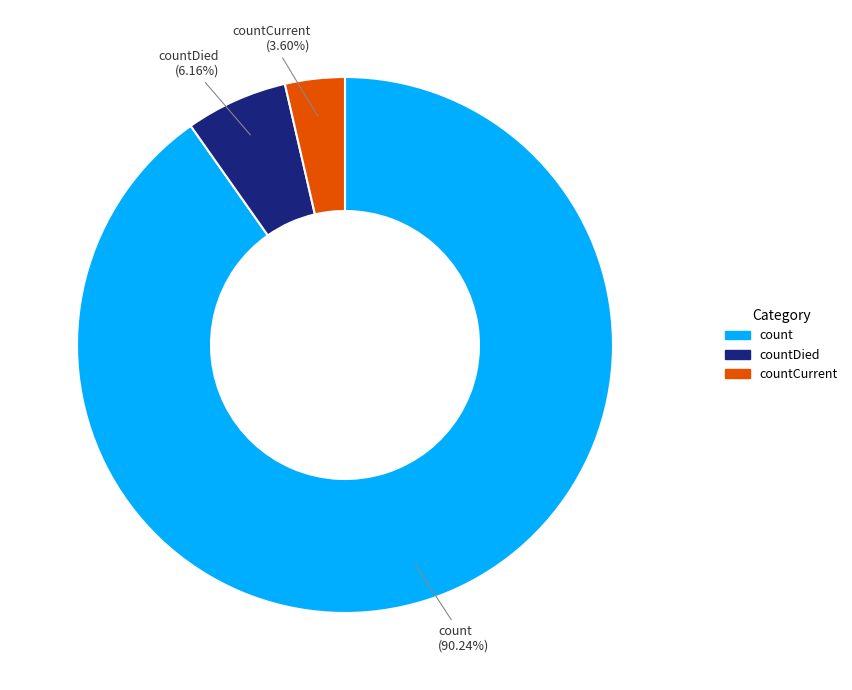

To the nearest percent, what is the average slice percentage?

33%